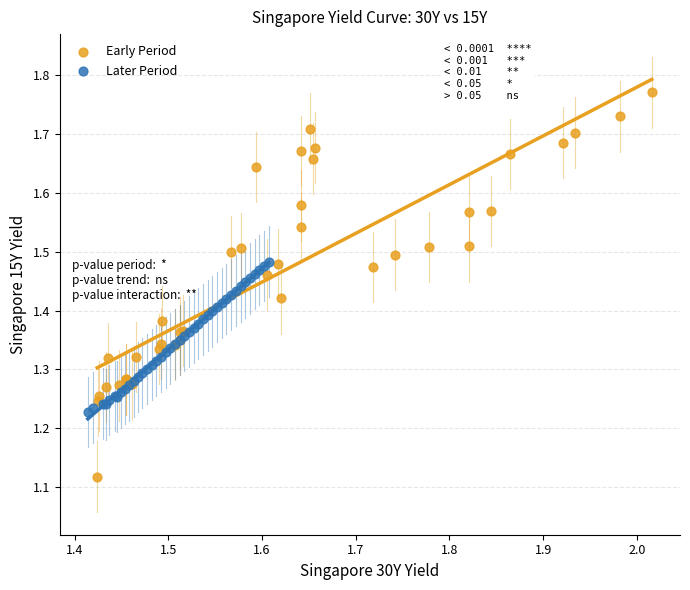

Which series contains the highest Y value?

Early Period